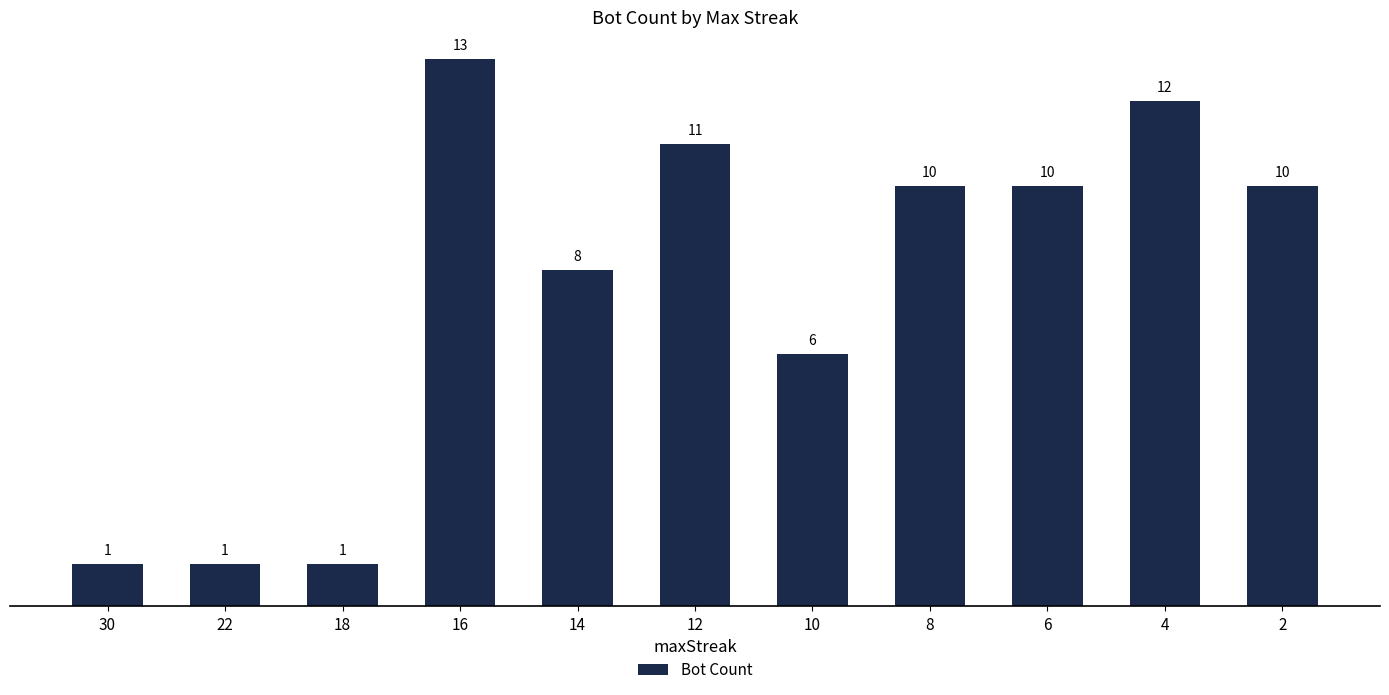

How many data points does each series have?

11